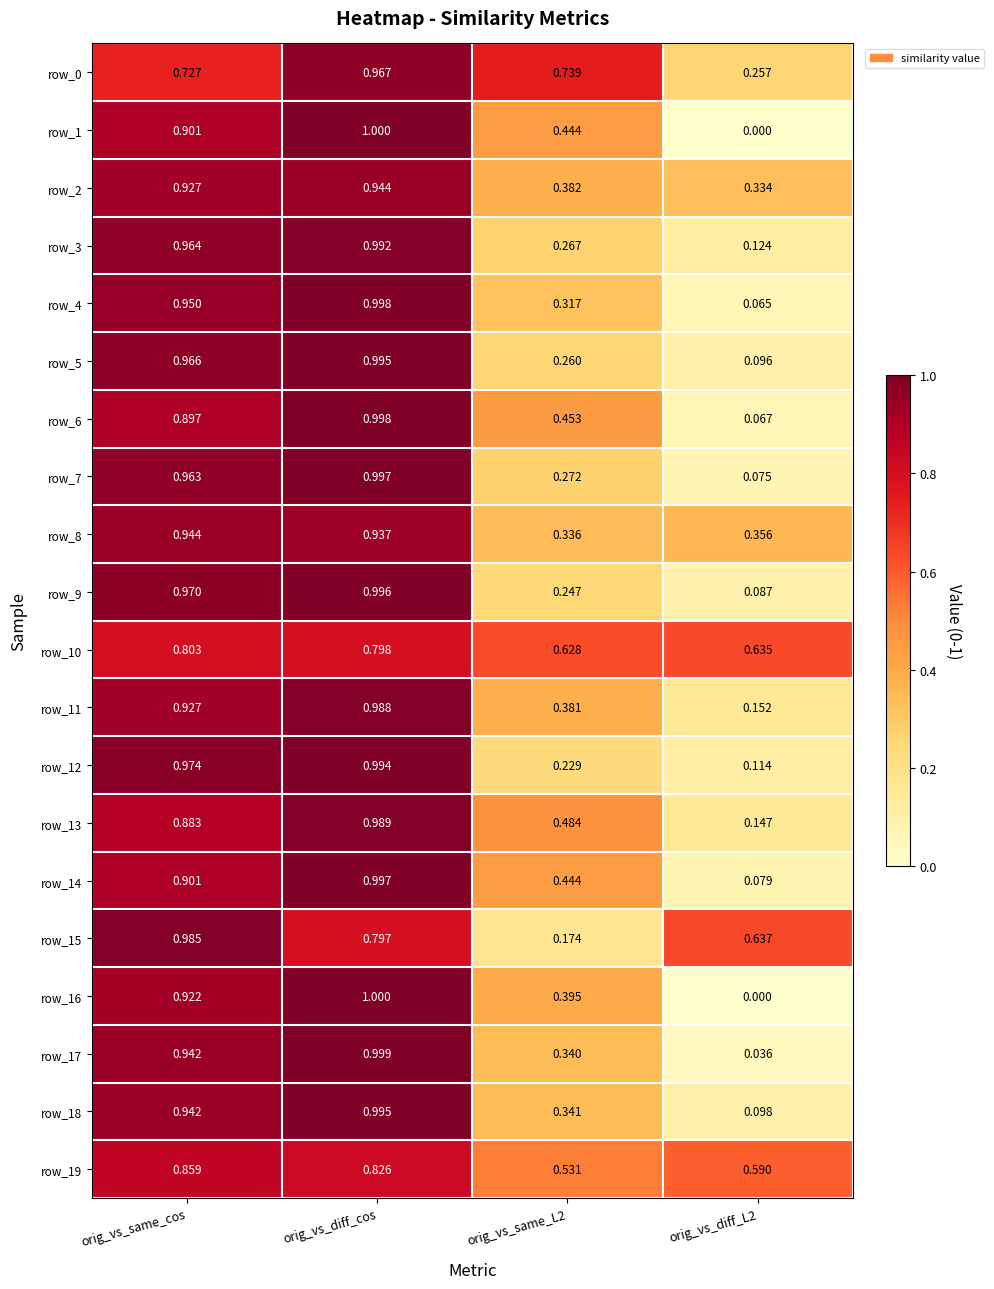

At which label does row_19 reach its peak?

orig_vs_same_cos